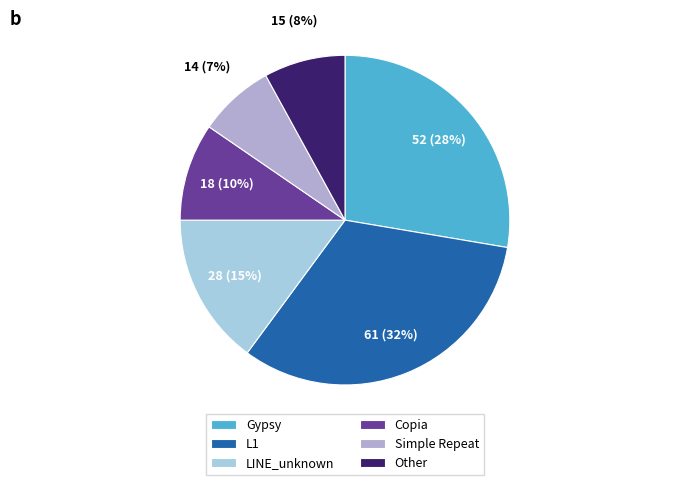

Combined, do Simple Repeat and LINE_unknown account for over 50%?

No